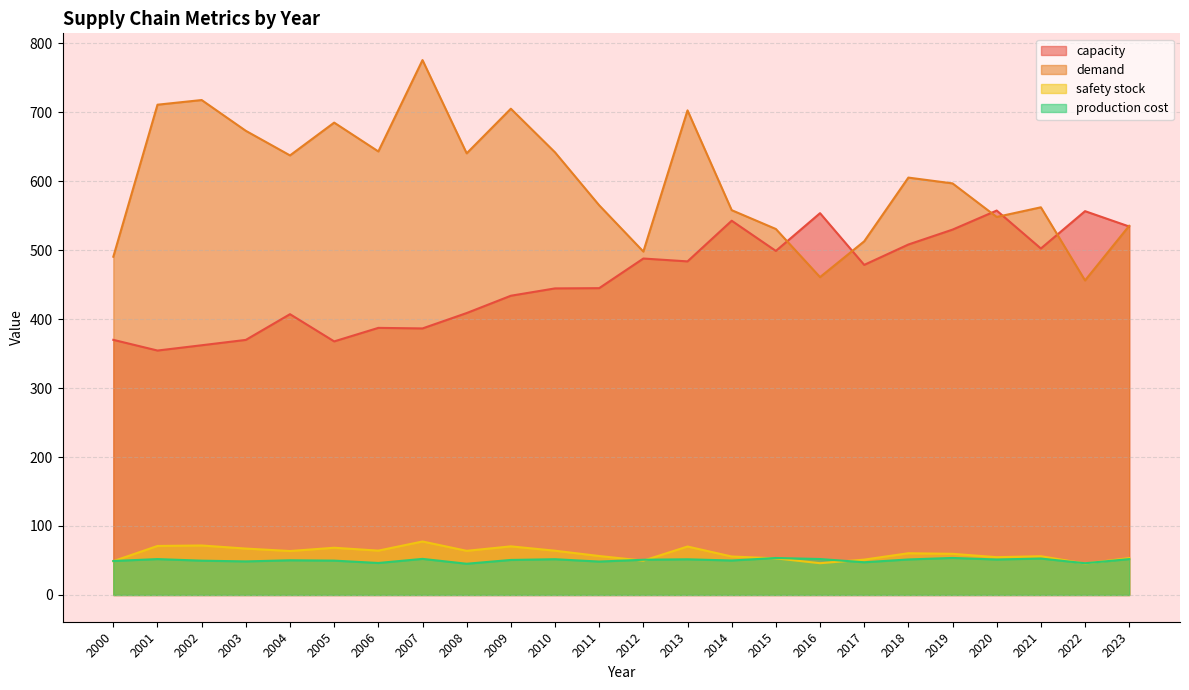

The value of demand at 2012 is 345.6. True or false?

False